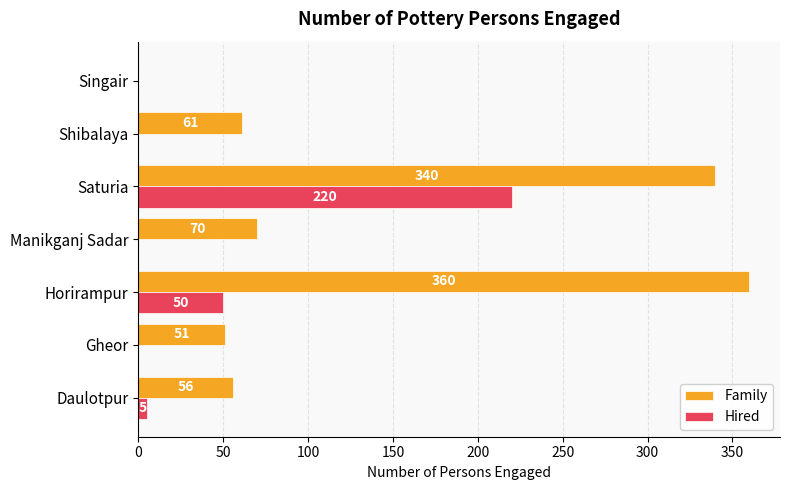

Which category has the highest value in the Hired series?

Saturia